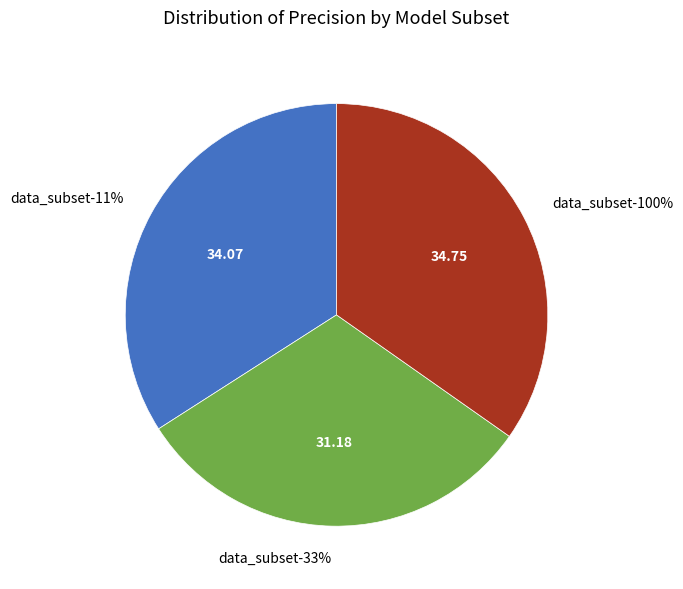

What is the largest slice in the pie chart?

data_subset-100%